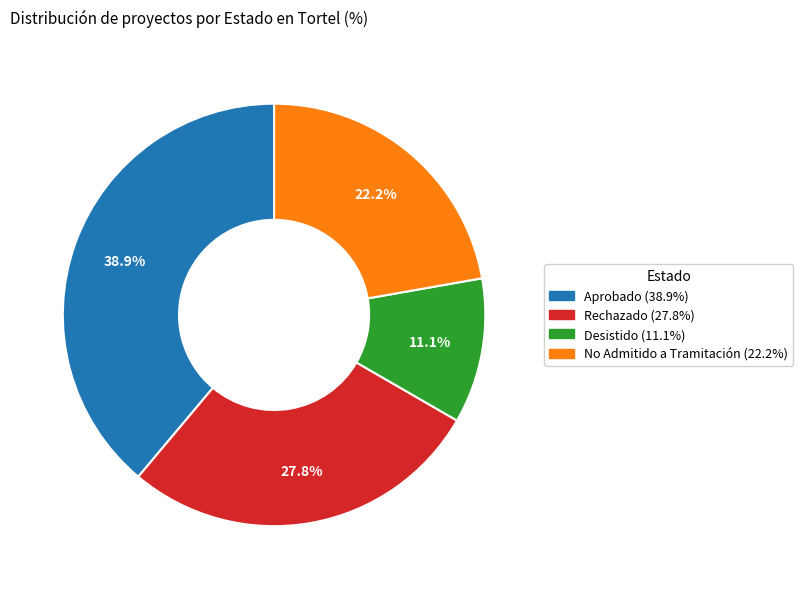

What percentage is the Desistido slice, to the nearest percent?

11%